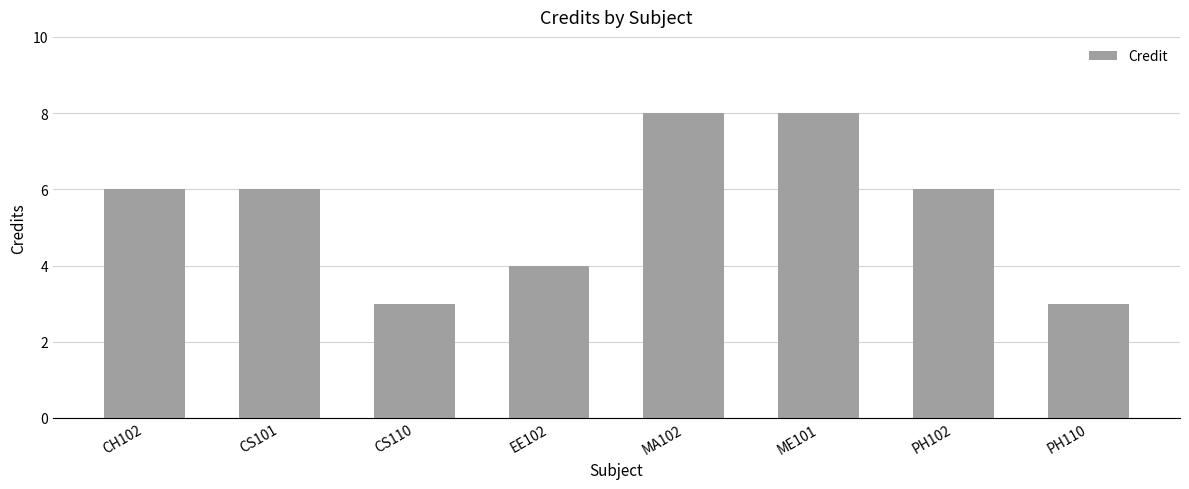

What is the maximum value shown in the chart?

8